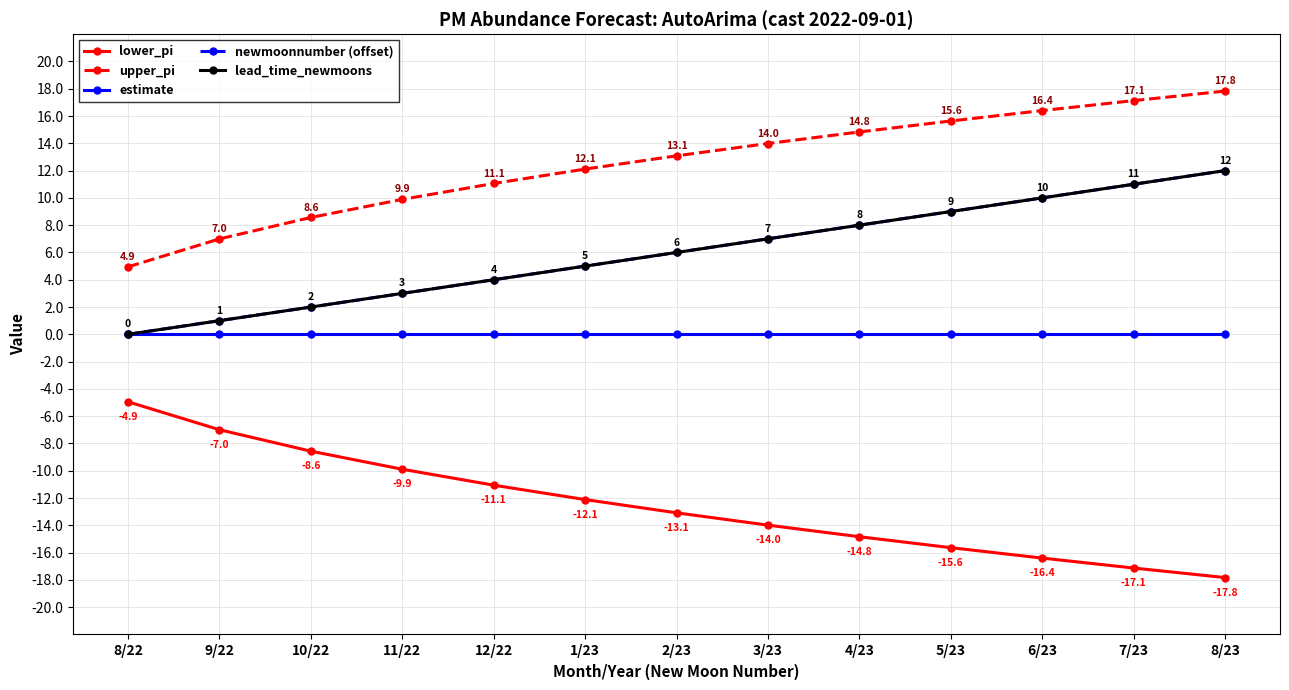

What is the sum of all lower_pi values?

-162.5